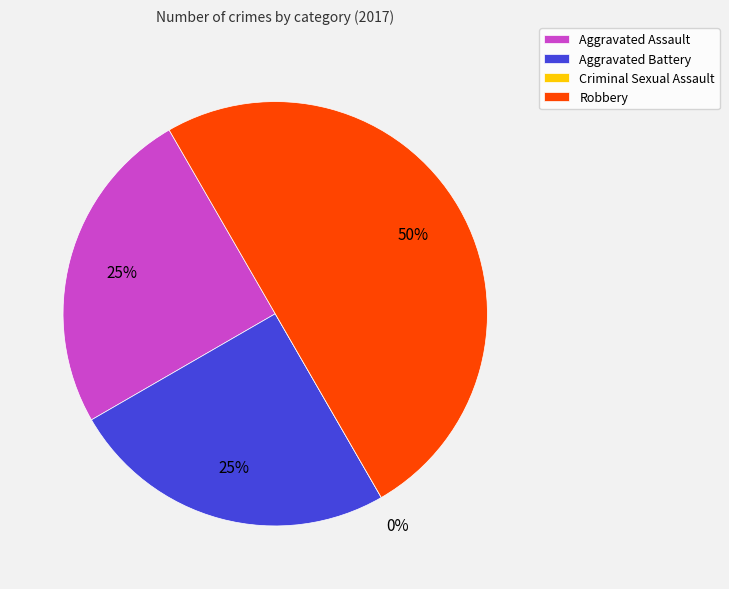

What is the change in value from Aggravated Battery to Criminal Sexual Assault?

-1